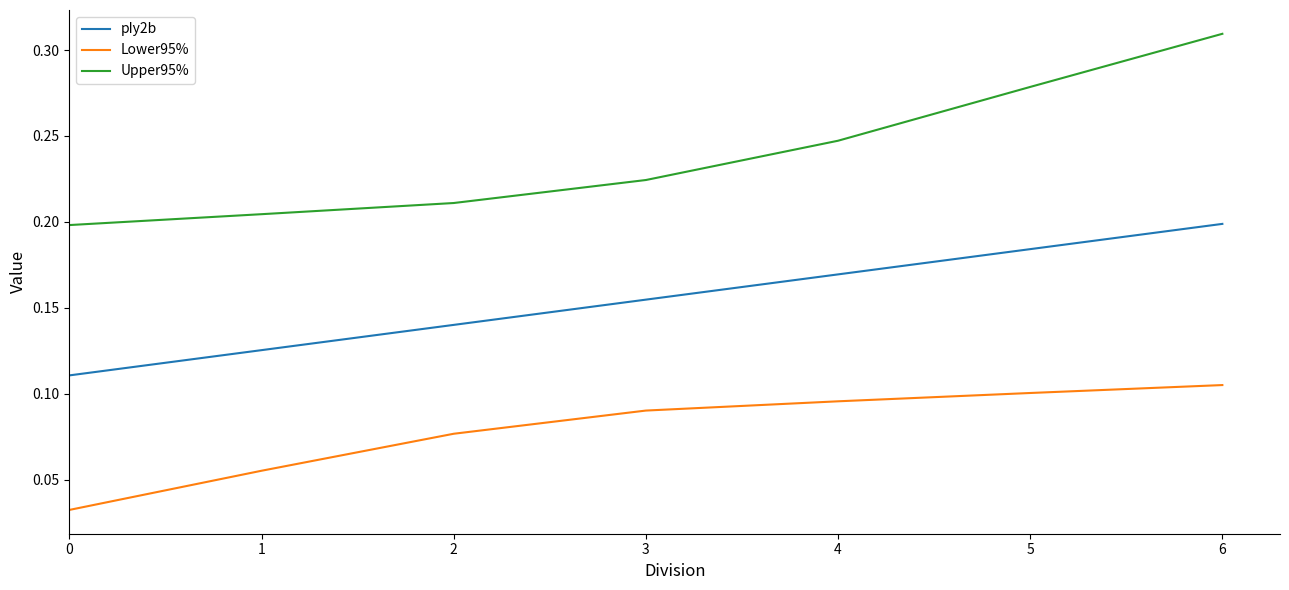

The Lower95% series shows 0.1 at 5. True or false?

True